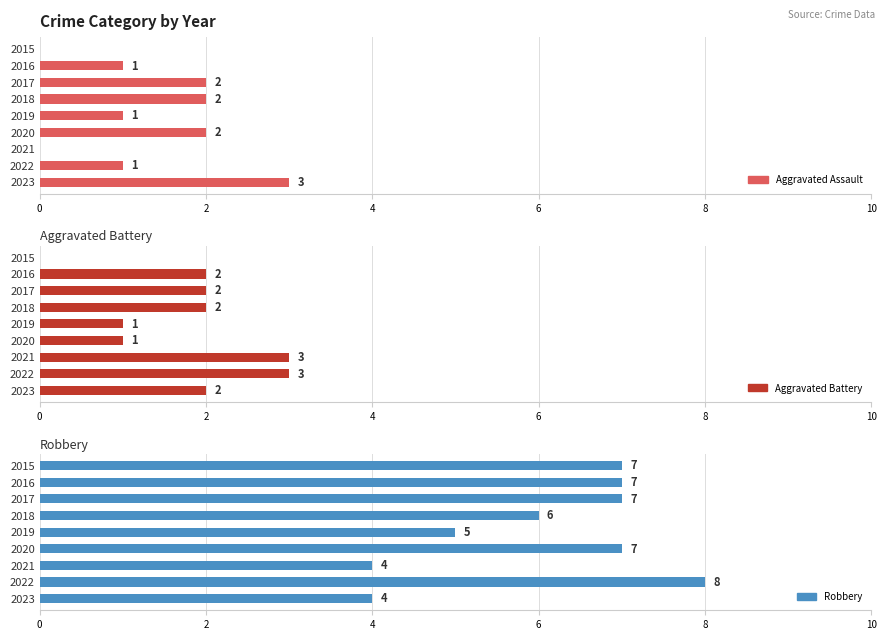

The Aggravated Assault series shows 0 at 2015. True or false?

True